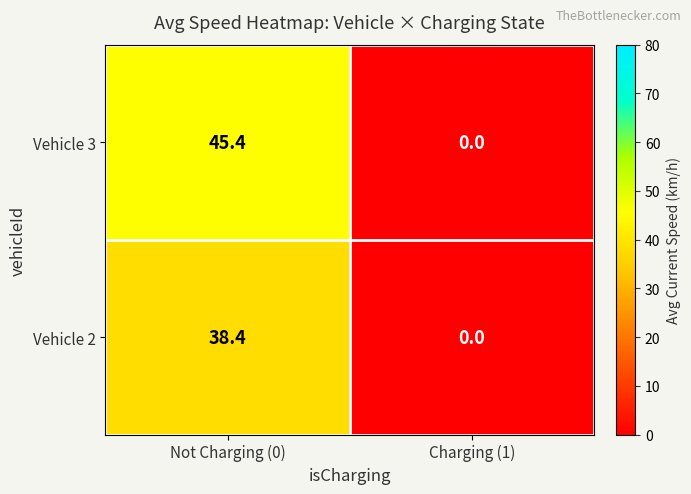

Rank the series by their maximum value, from highest to lowest.

Vehicle 3, Vehicle 2